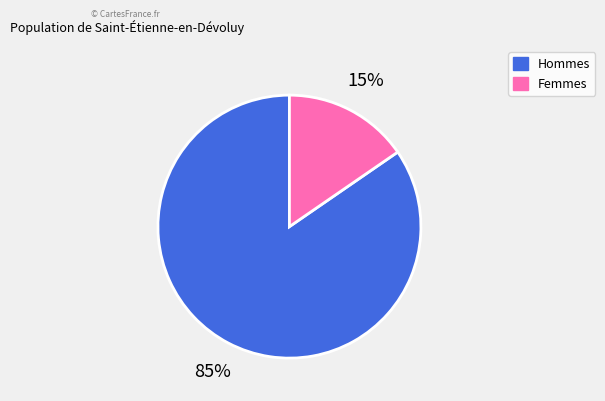

To the nearest percent, what is the average slice percentage?

50%